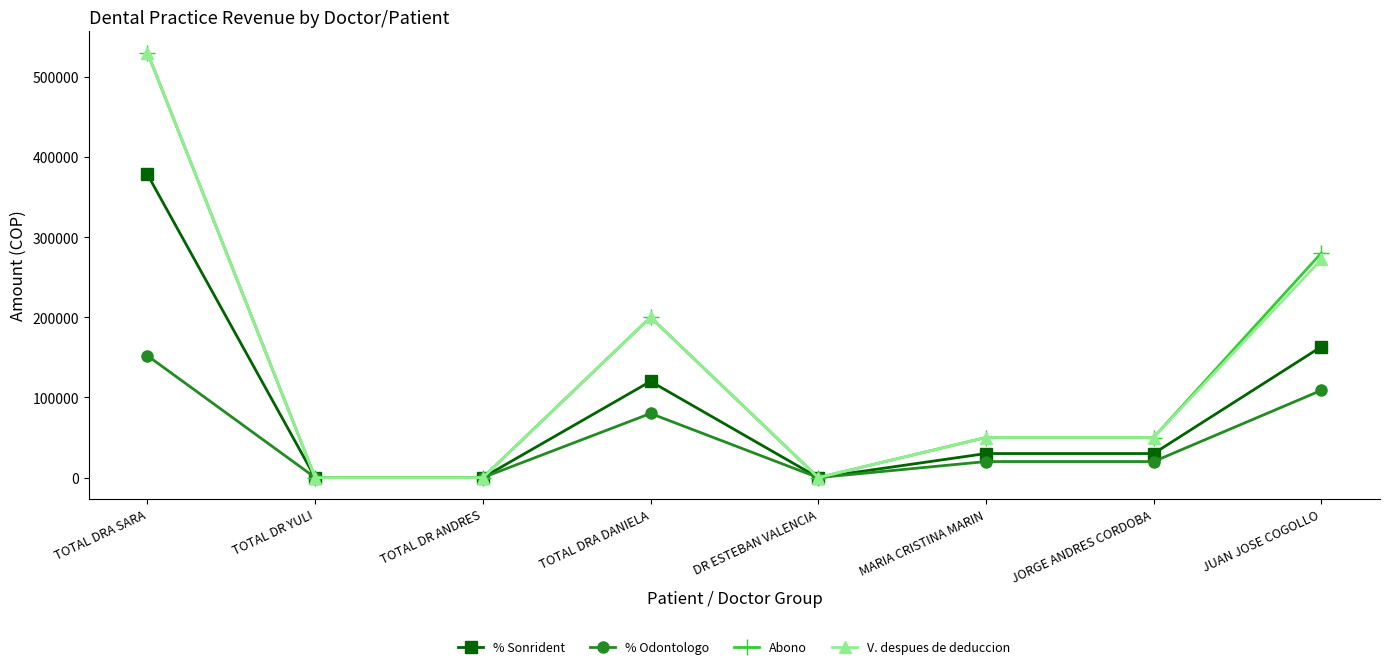

What is the label of the 3rd point from the right?

MARIA CRISTINA MARIN